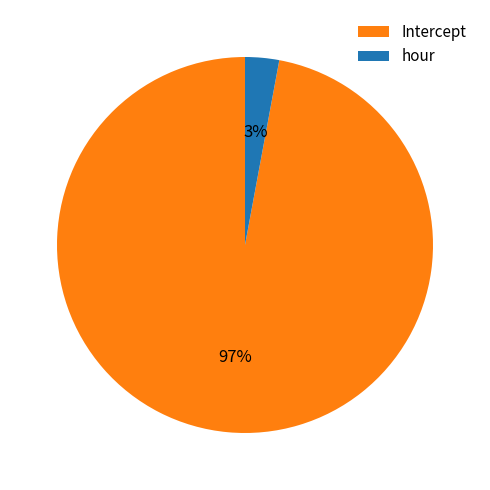

To the nearest percent, what is the average slice percentage?

50%